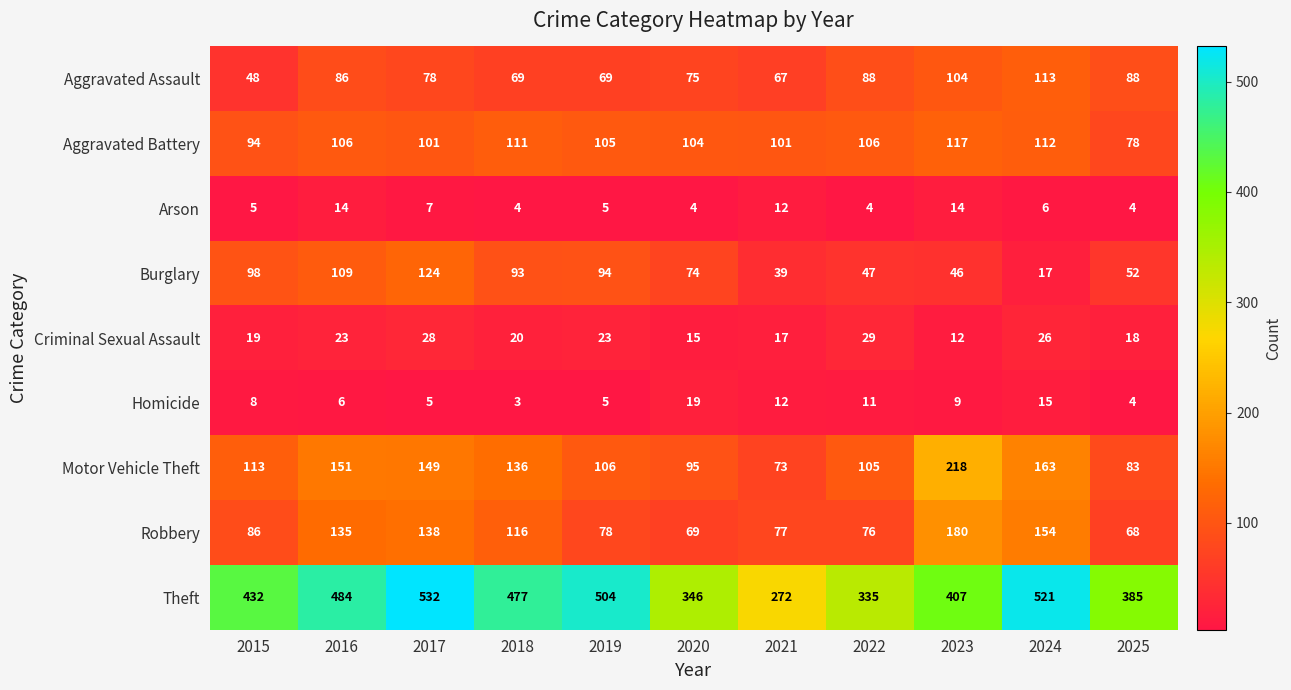

True or false: Robbery has a value of 116 at 2018.

True